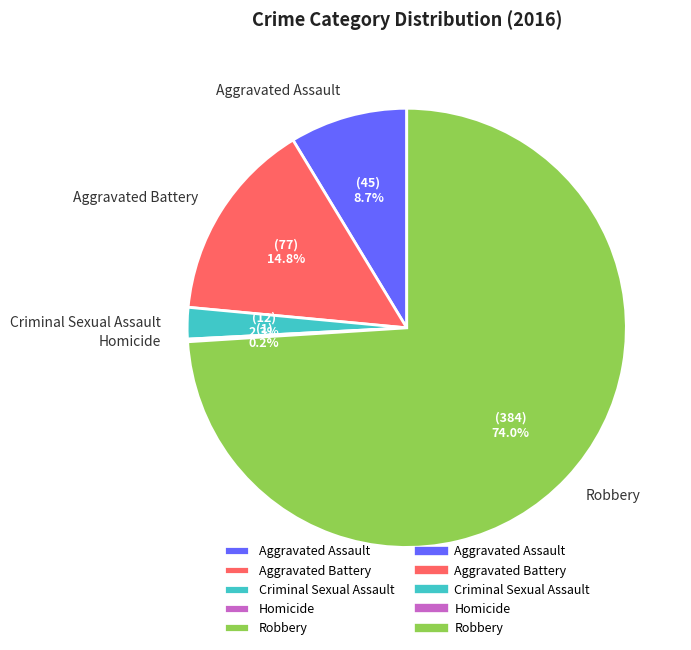

What is the ratio of the value at Robbery to the value at Aggravated Assault?

8.5